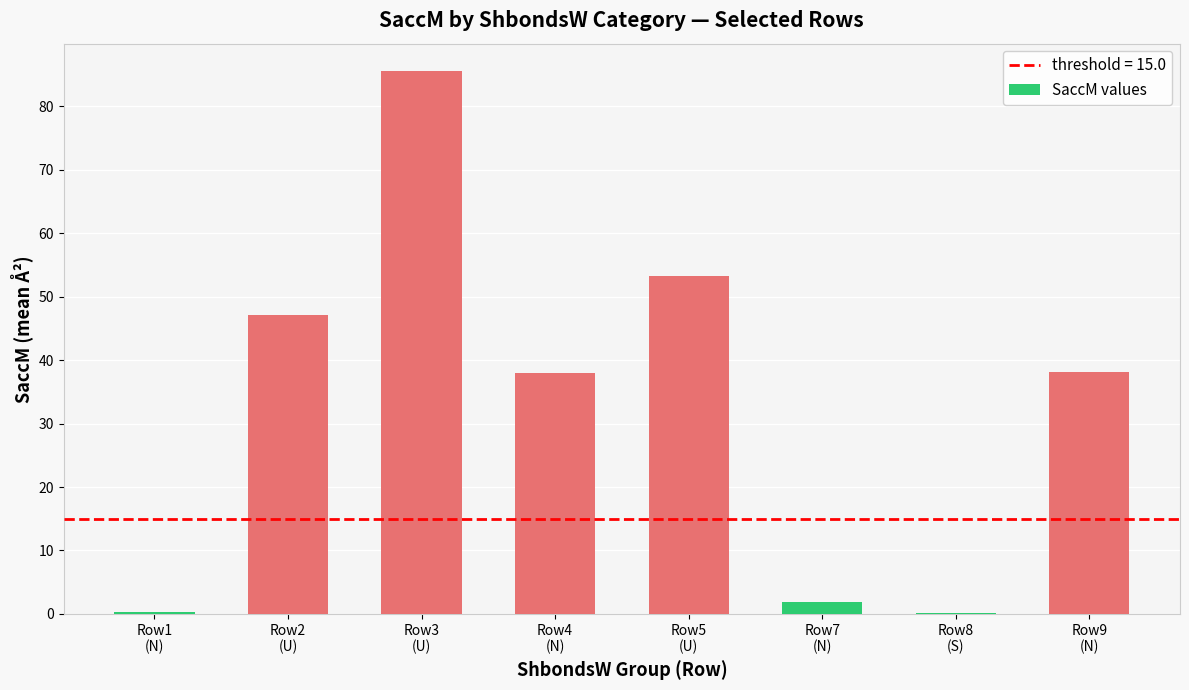

What is the greatest value displayed?

85.6